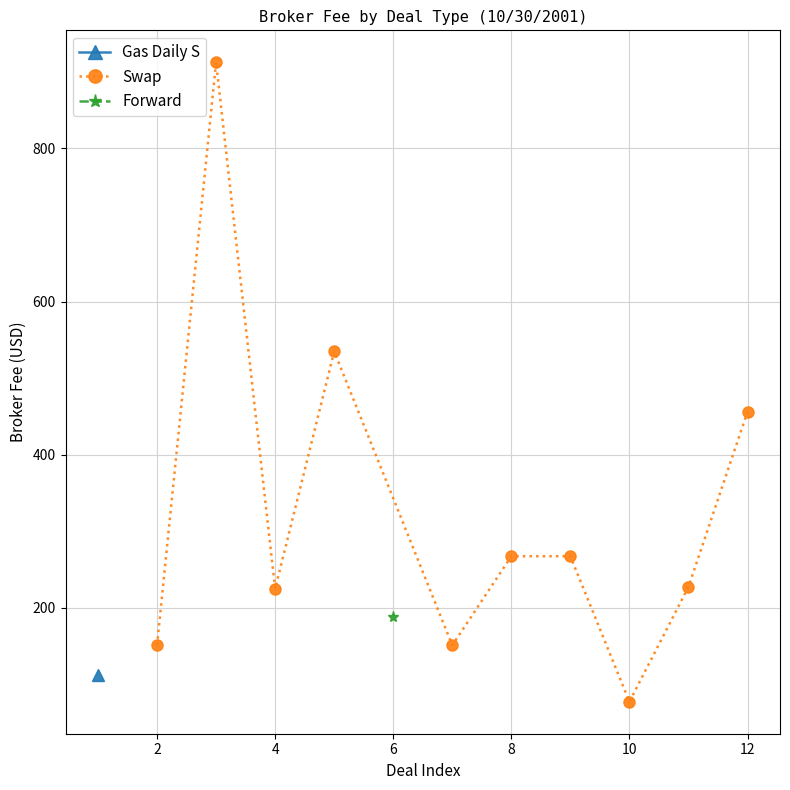

True or false: Swap has more than 0 interior local peaks.

True